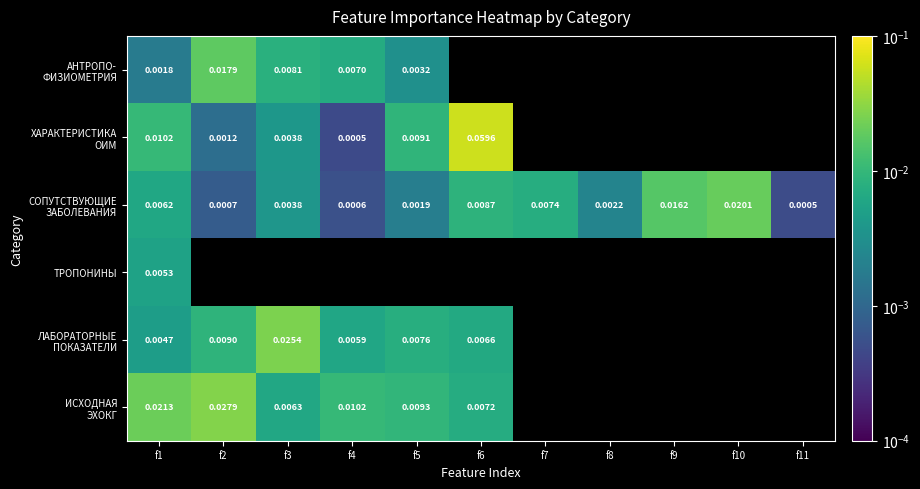

Is it true that ЛАБОРАТОРНЫЕ ПОКАЗАТЕЛИ equals 0.0 at f2?

False